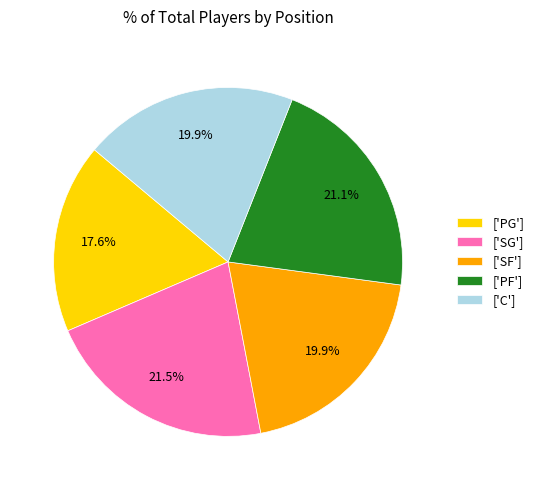

To the nearest percent, what is the difference between the largest and smallest slice percentages?

4%